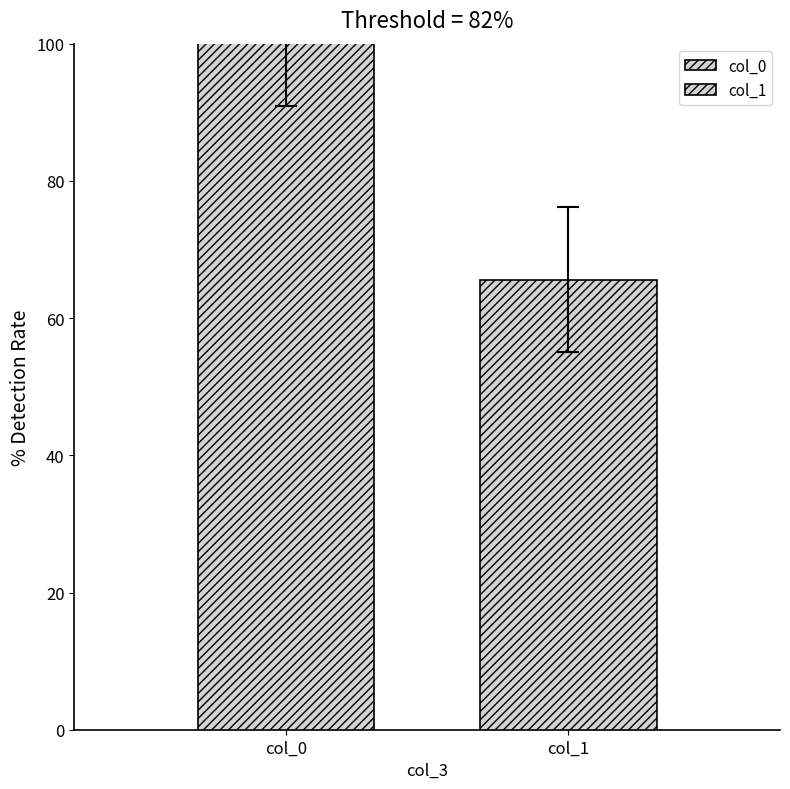

What is the difference between the maximum and minimum values in the col_1 series?

28